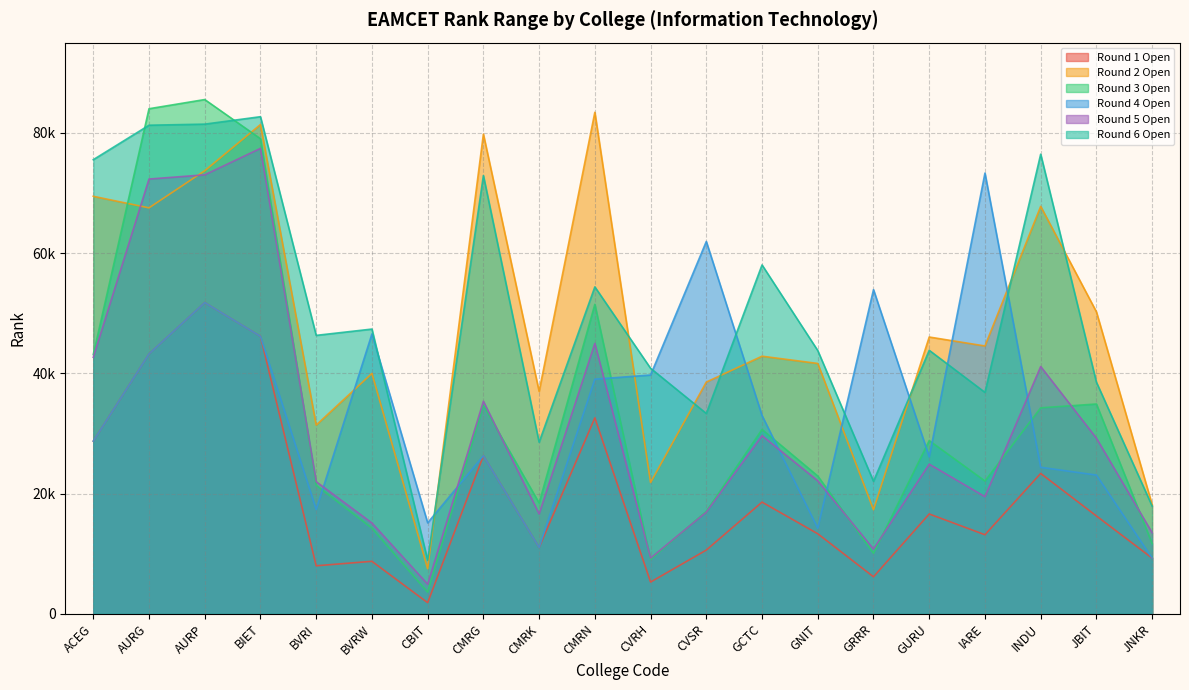

What is the smallest value displayed?

1844